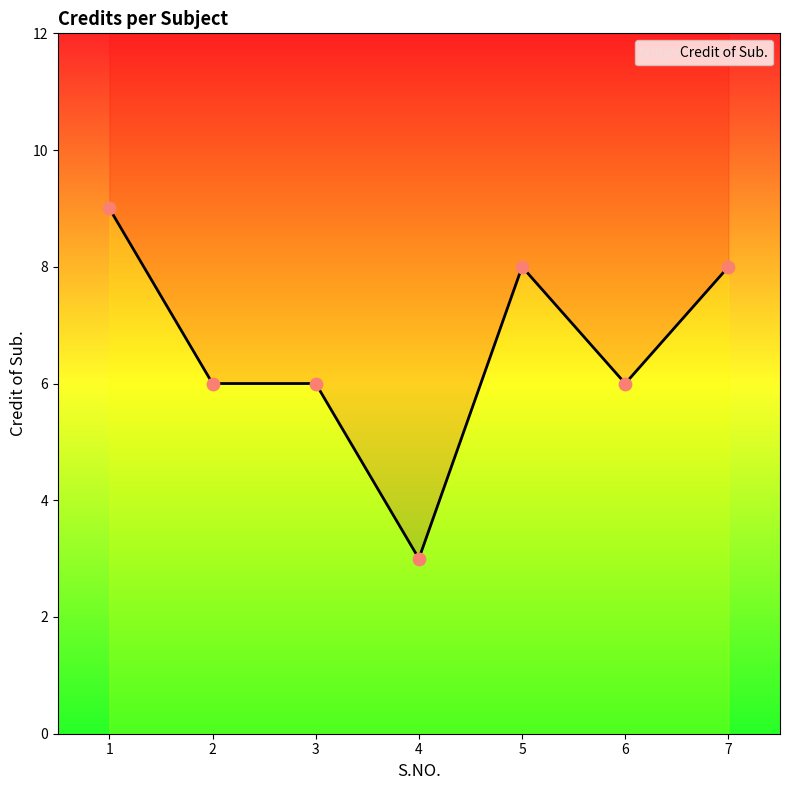

What is the change in value from 3 to 5?

+2